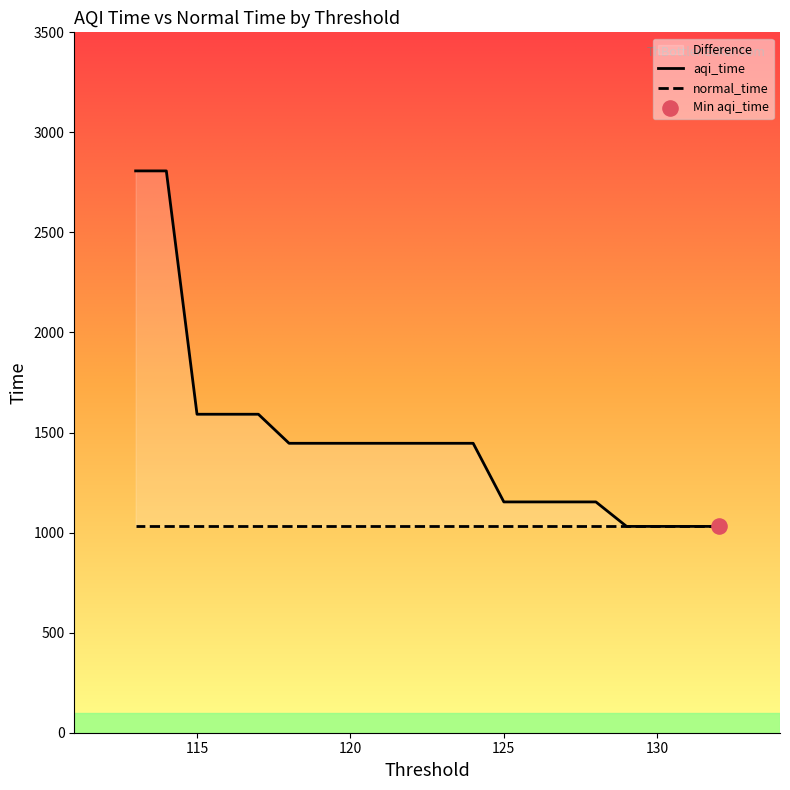

What is the change in value from 128 to 113?

+1654.1